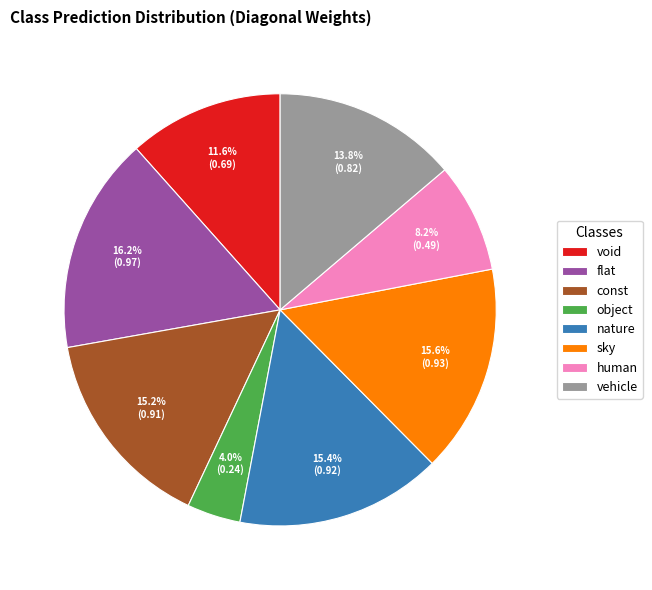

To the nearest percent, what percentage of the pie is human?

8%